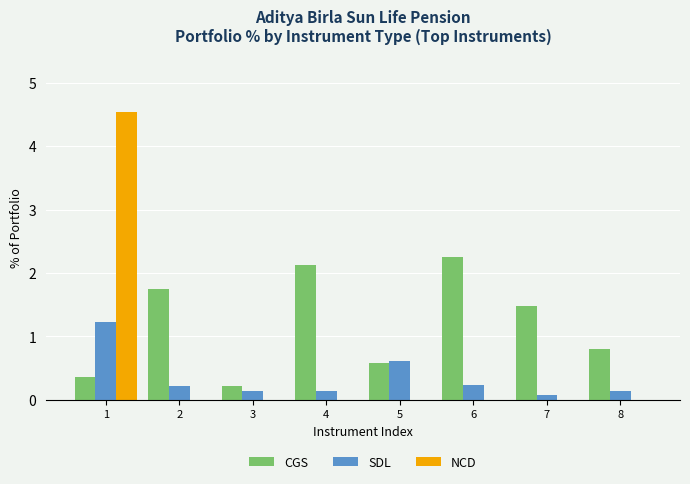

Reading left to right, what are all the values shown in this chart?

CGS: 0.4	1.7	0.2	2.1	0.6	2.2	1.5	0.8
SDL: 1.2	0.2	0.1	0.1	0.6	0.2	0.1	0.1
NCD: 4.5	0.0	0.0	0.0	0.0	0.0	0.0	0.0